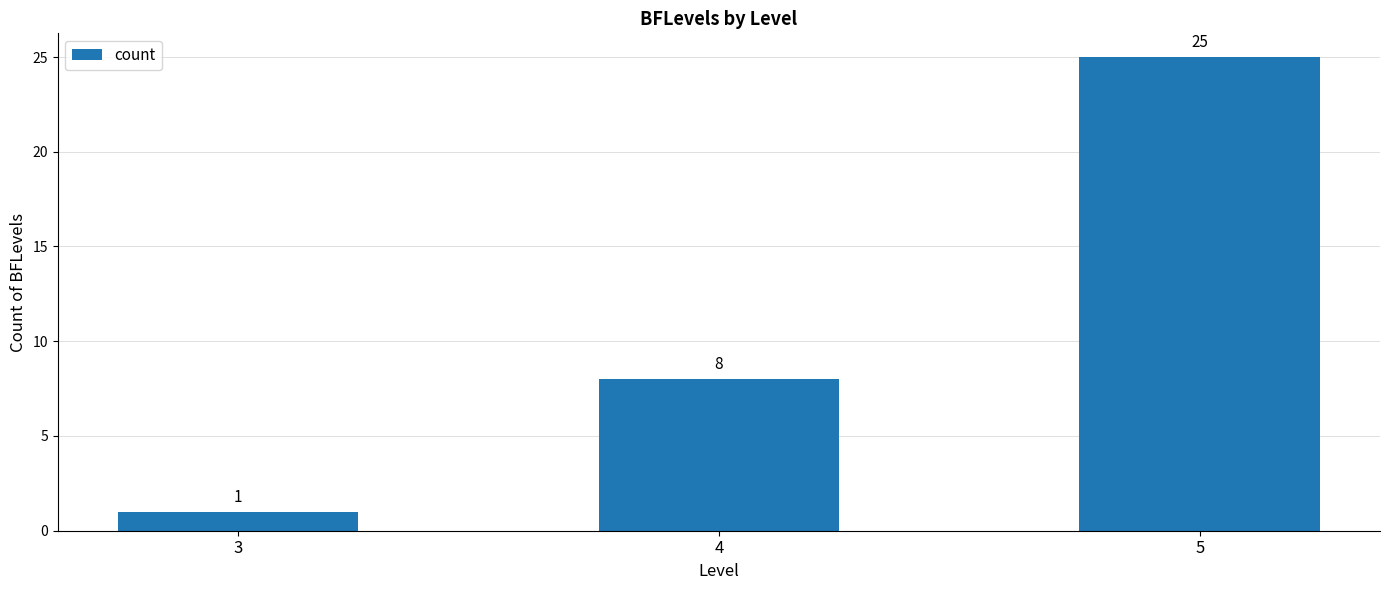

Reading left to right, transcribe all the data shown in this chart.

1	8	25